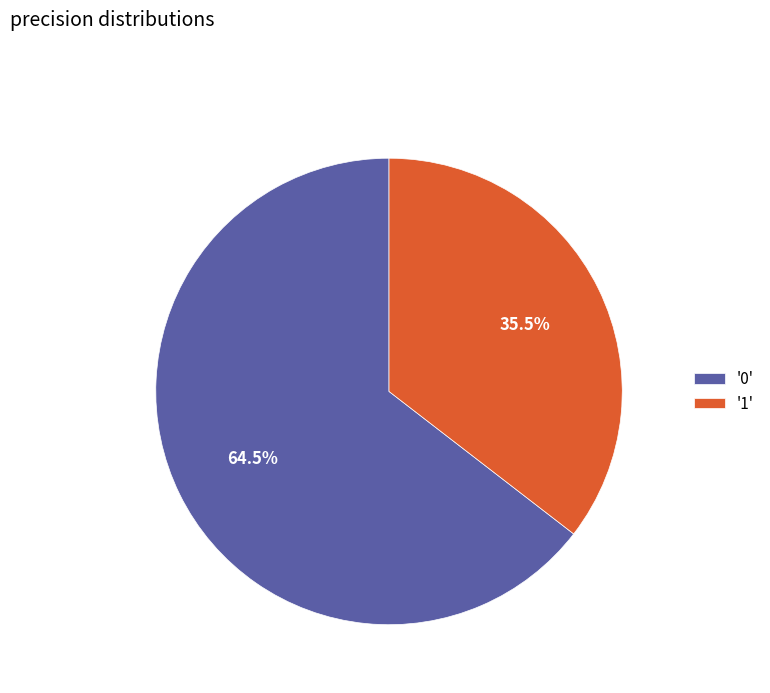

Which has a higher value, '0' or '1'?

'0'